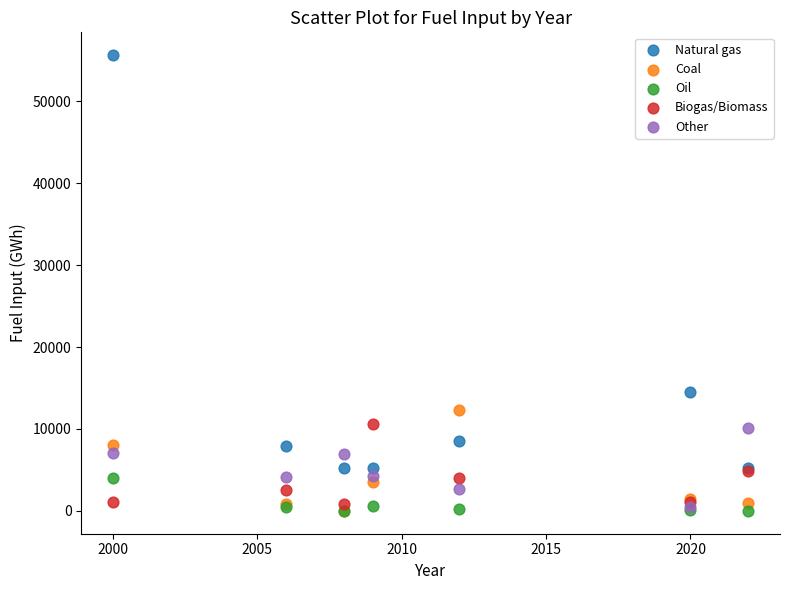

Which series contains the highest Y value?

Natural gas